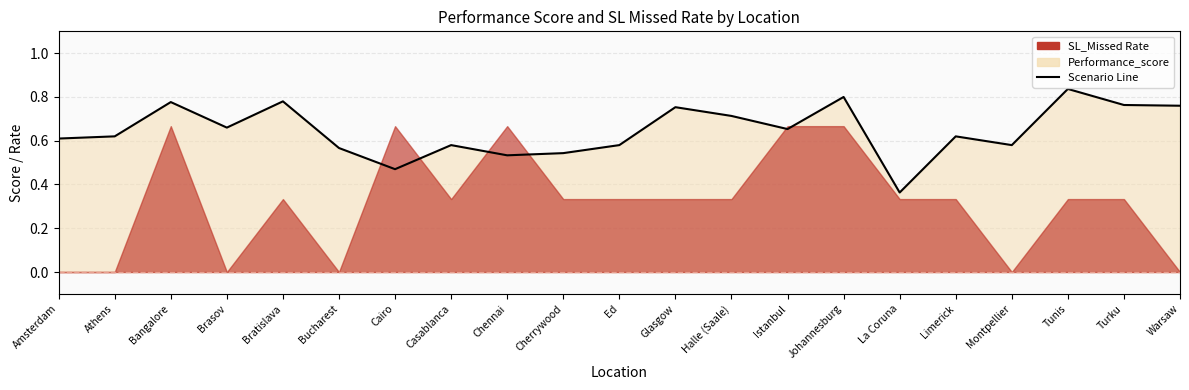

What is the difference between the values at Turku and Bucharest?

0.2